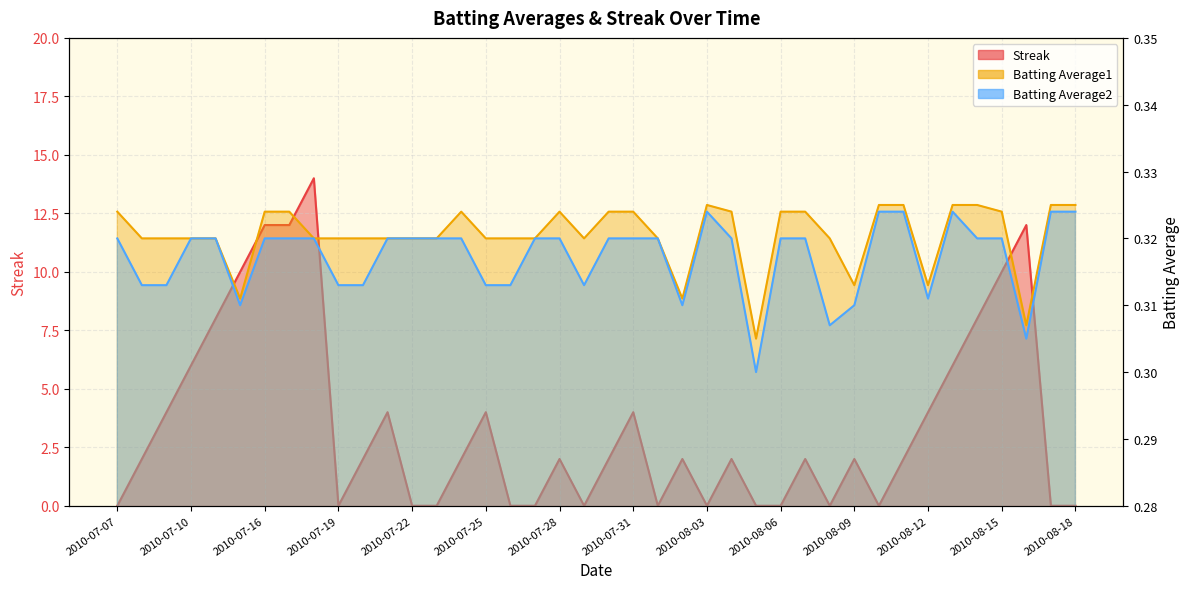

At how many categories does at least one series exceed 10?

4